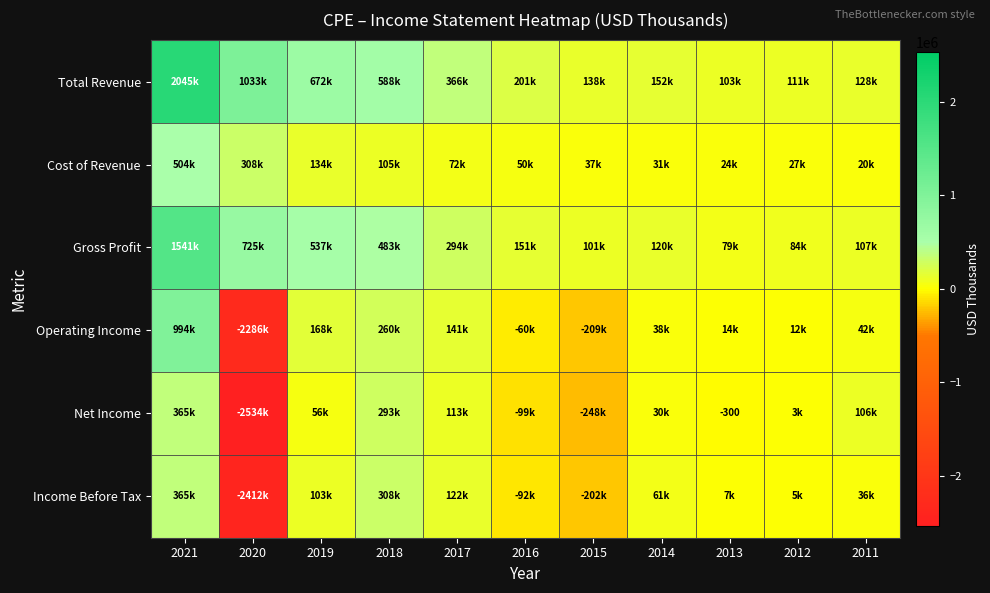

At which label does Net Income first exceed 29900?

2021